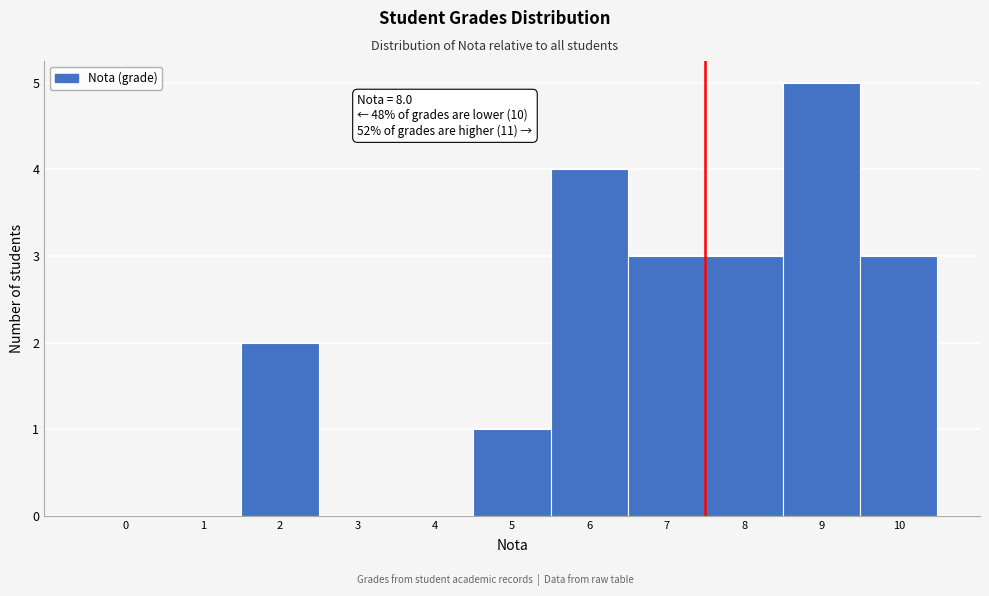

Reading right to left, extract all data points from this chart.

10=3	9=5	8=3	7=3	6=4	5=1	4=0	3=0	2=2	1=0	0=0